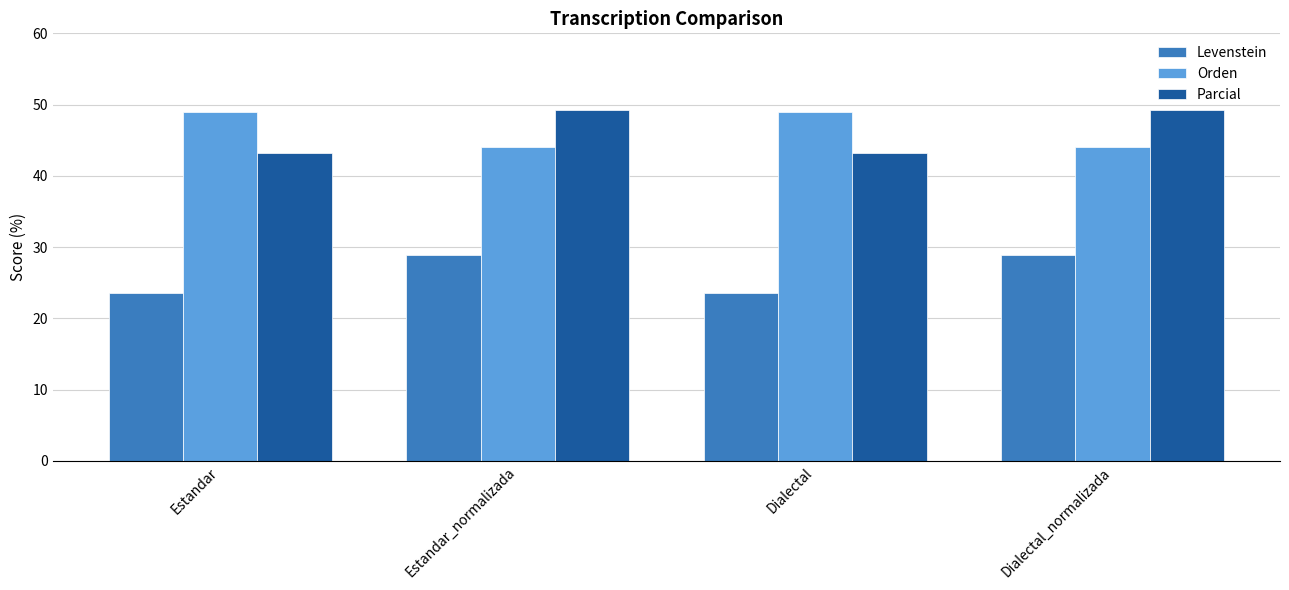

True or false: Parcial has a value of 14.3 at Dialectal.

False